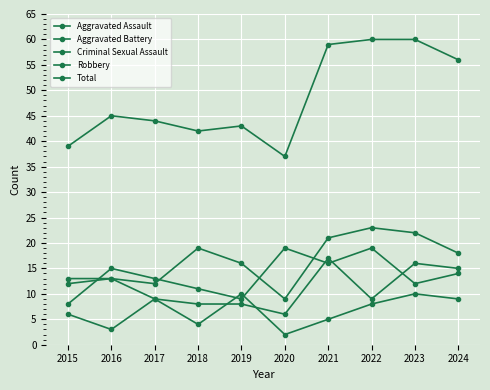

The Robbery series shows 19 at 2020. True or false?

True